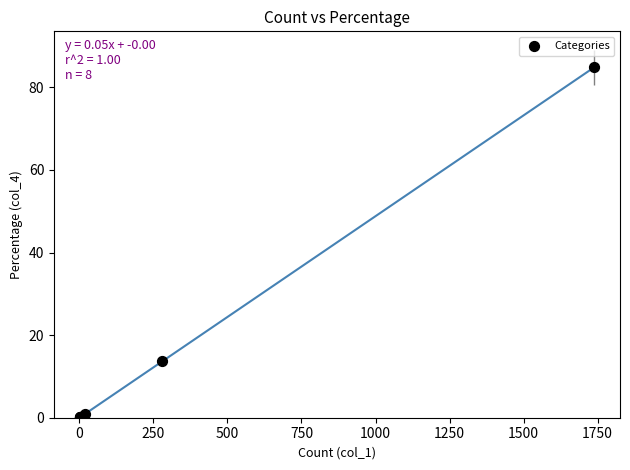

What Y value in the scatter plot is closest to 42?

13.7